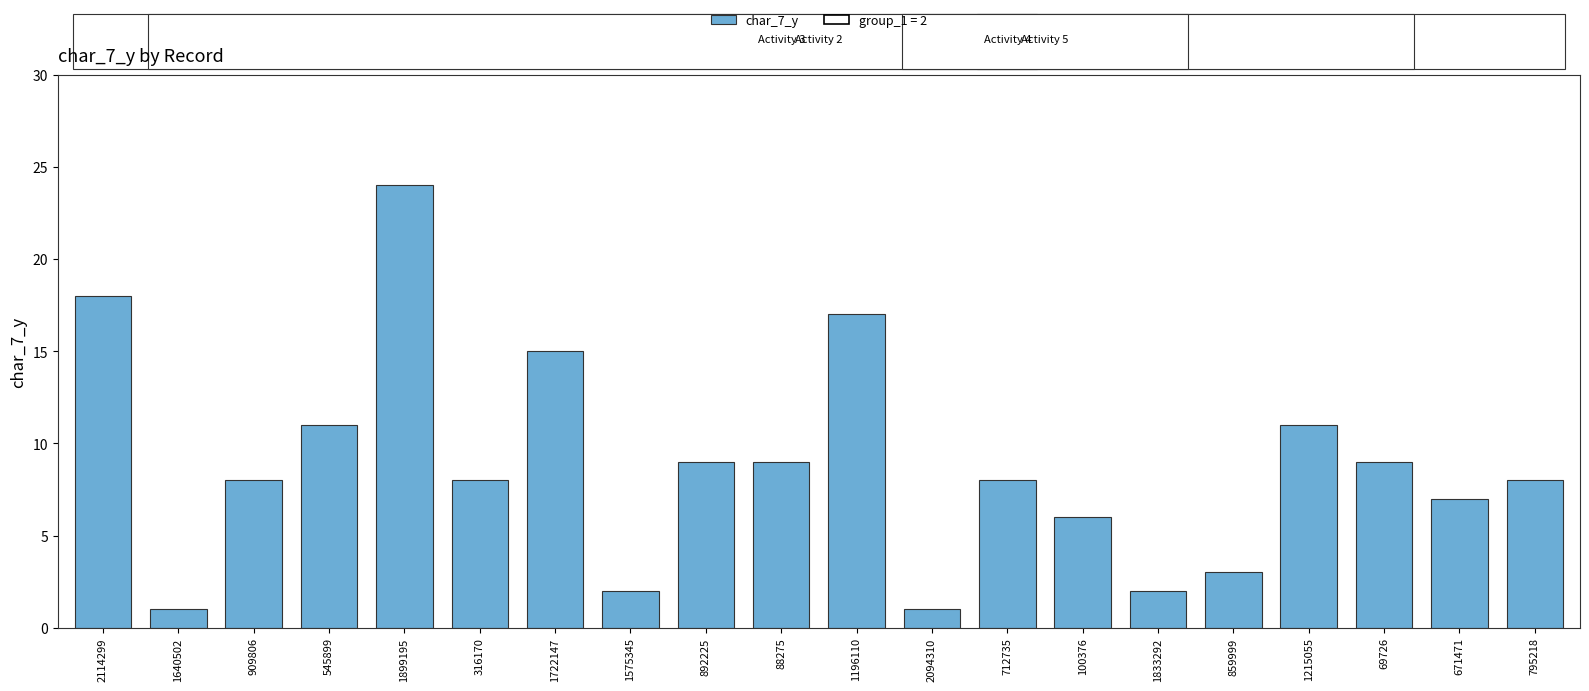

Approximately how many times larger is the value at 2114299 compared to 1833292?

9.0